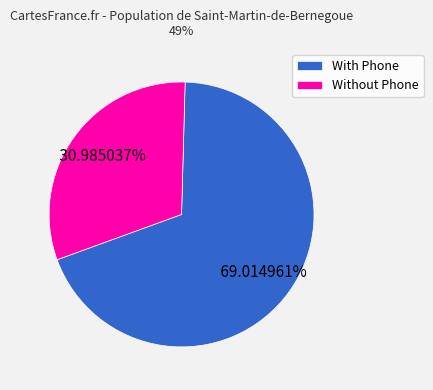

Is the sum of Without Phone and With Phone greater than half?

Yes